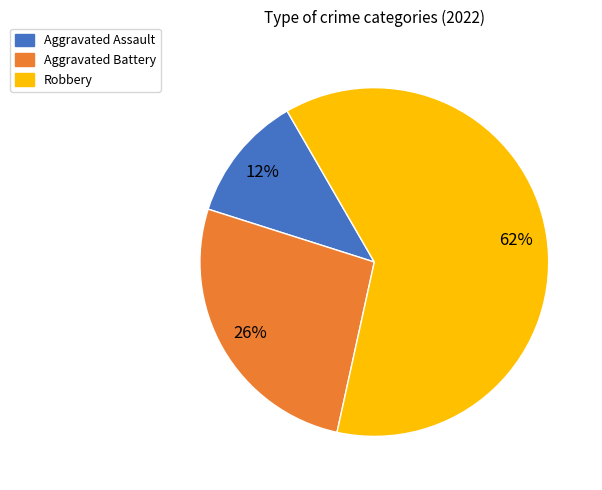

Combined, do Aggravated Battery and Robbery account for over 50%?

Yes